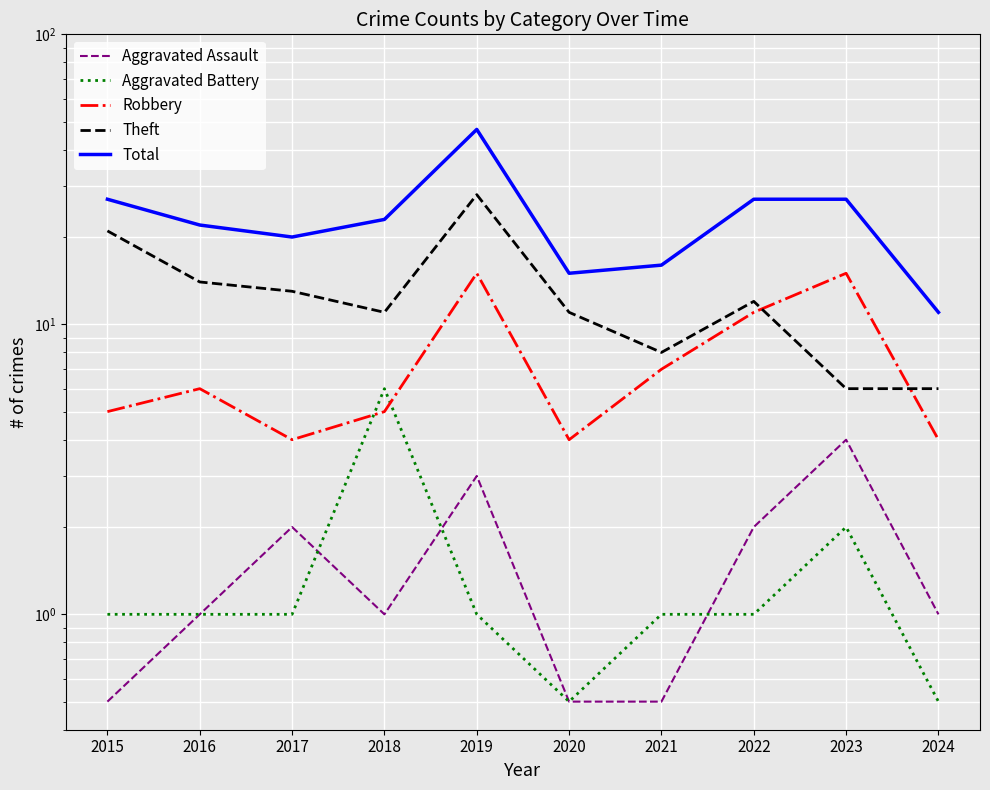

How many data points in Theft are above 12?

4